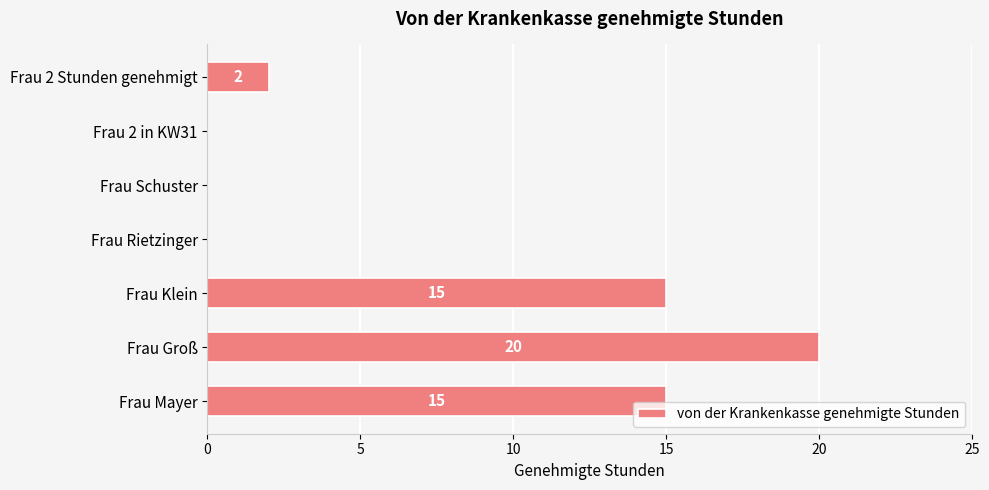

Count the values in the range 0 to 15.

6